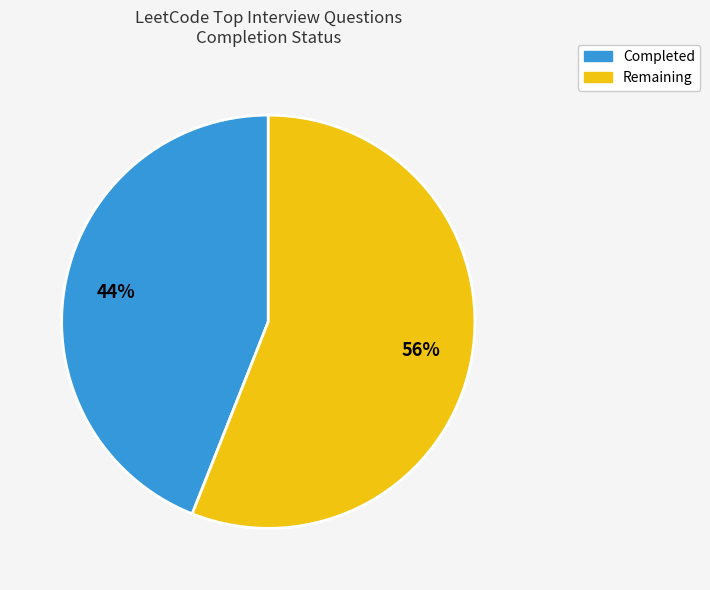

Do Completed and Remaining together represent more than half of the pie?

Yes